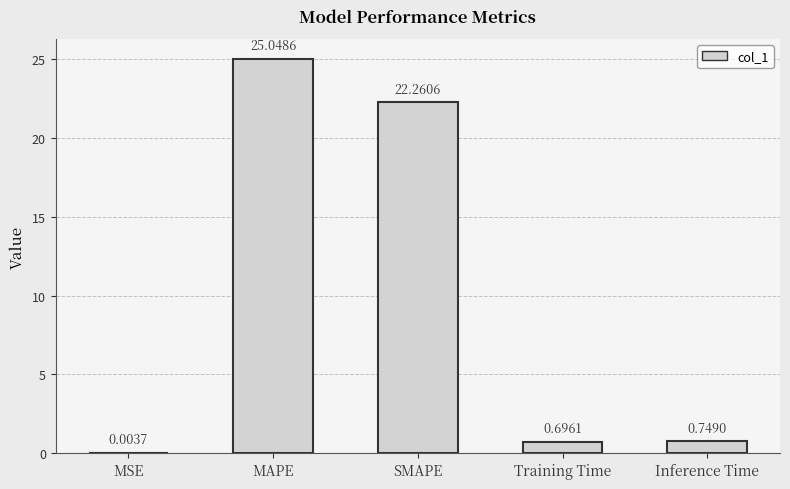

At which category does the chart reach its peak across all series?

MAPE